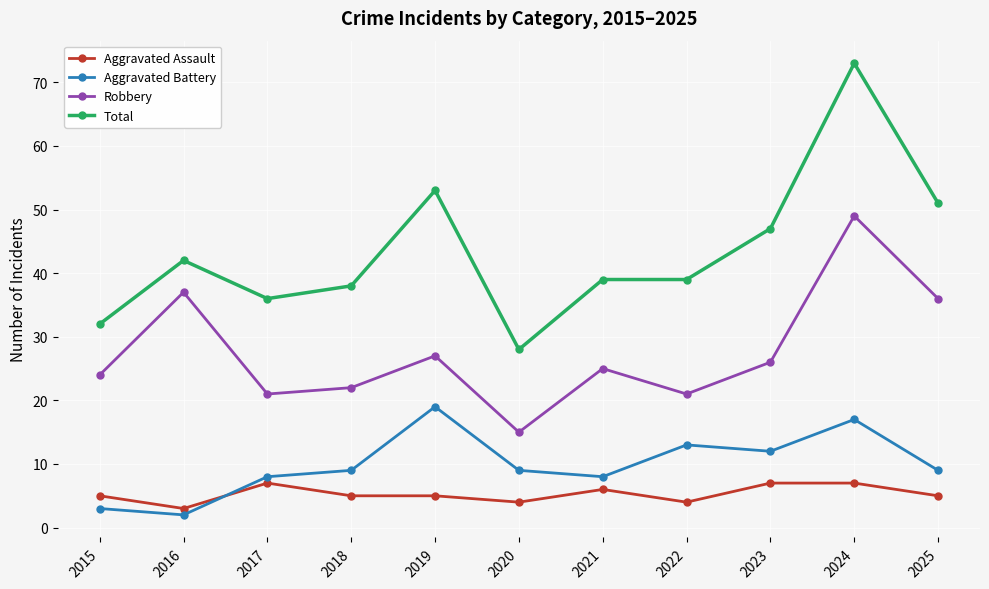

The value of Robbery at 2017 is 9. True or false?

False